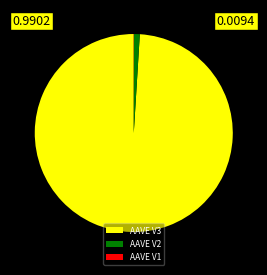

Is the sum of AAVE V2 and AAVE V3 greater than half?

Yes